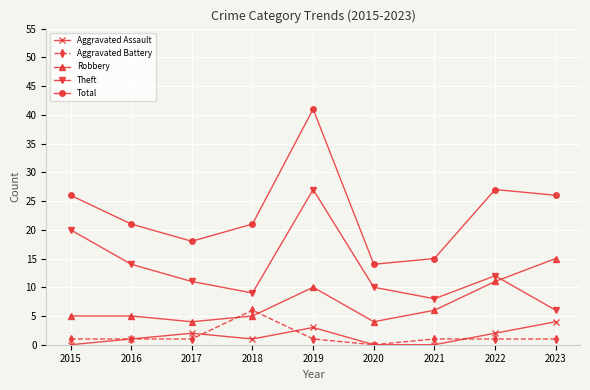

In Total, how many points are lower than both neighbors (excluding endpoints)?

2